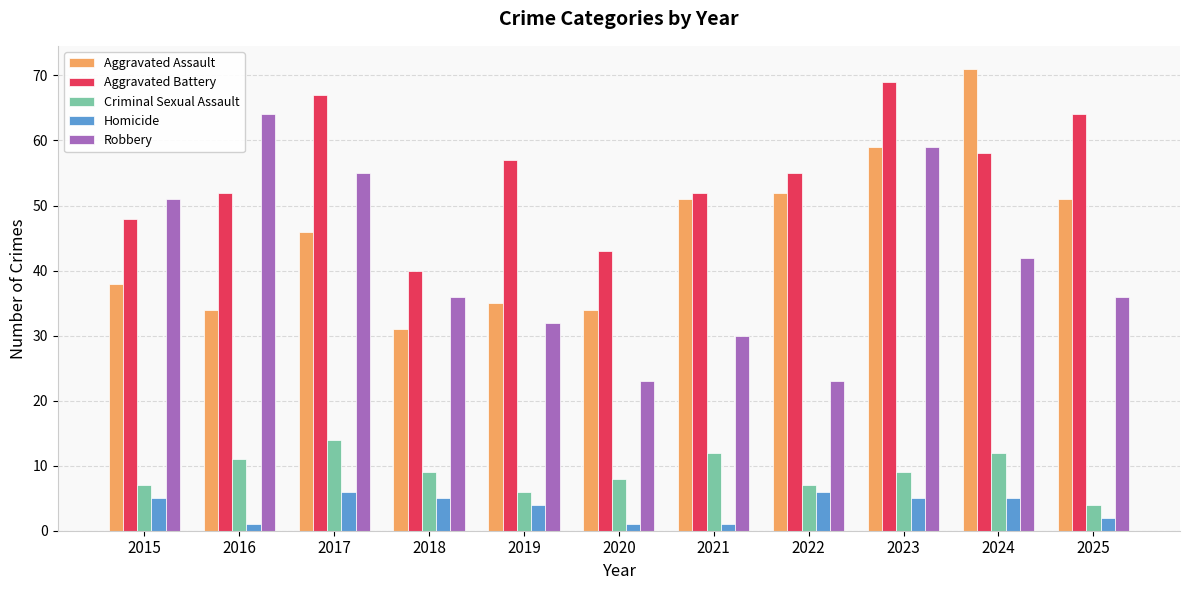

True or false: Homicide has a value of 6 at 2022.

True